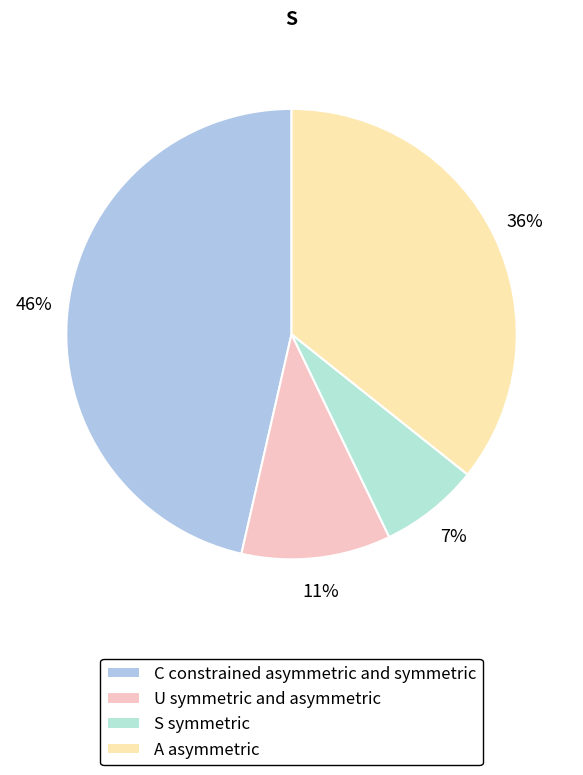

How many slices are in this pie chart?

4